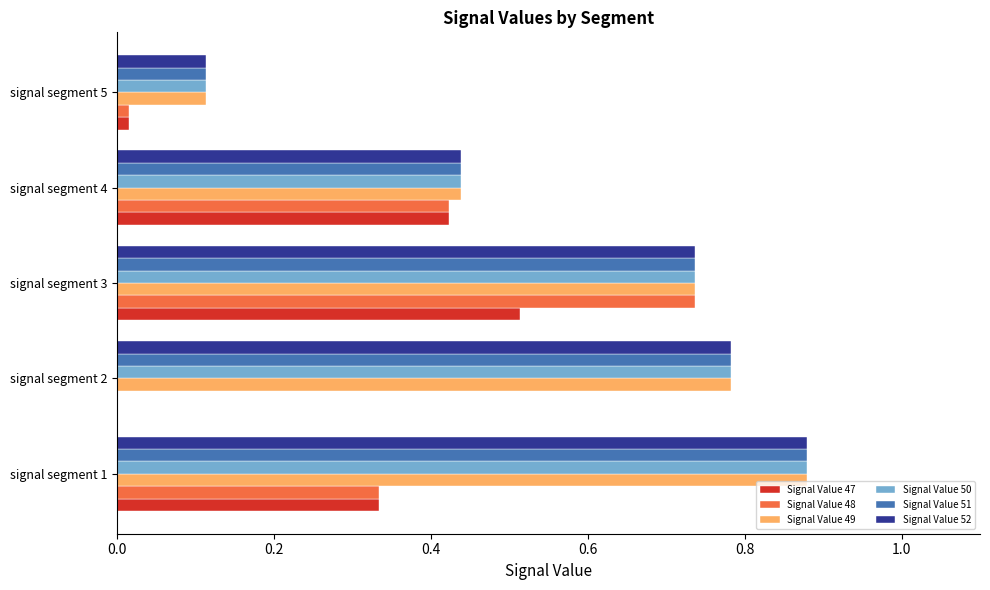

Is it true that Signal Value 47 equals -0.2 at signal segment 2?

False